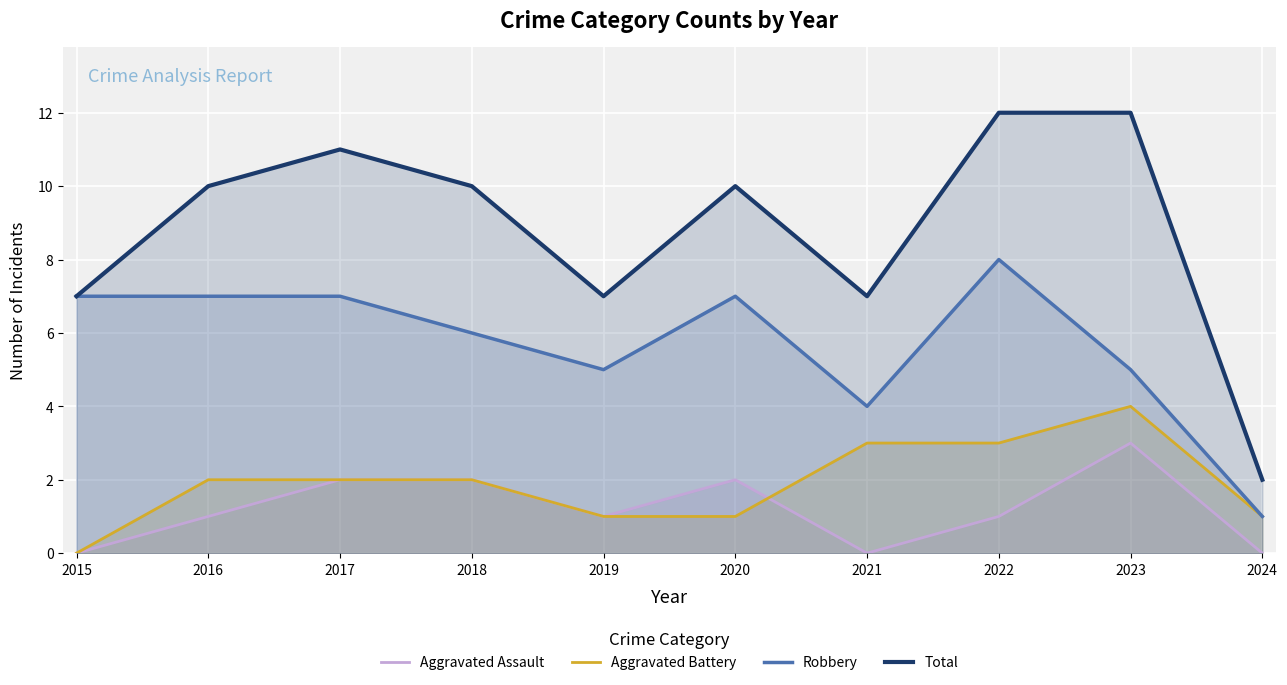

Is it true that Aggravated Battery equals 0 at 2015?

True